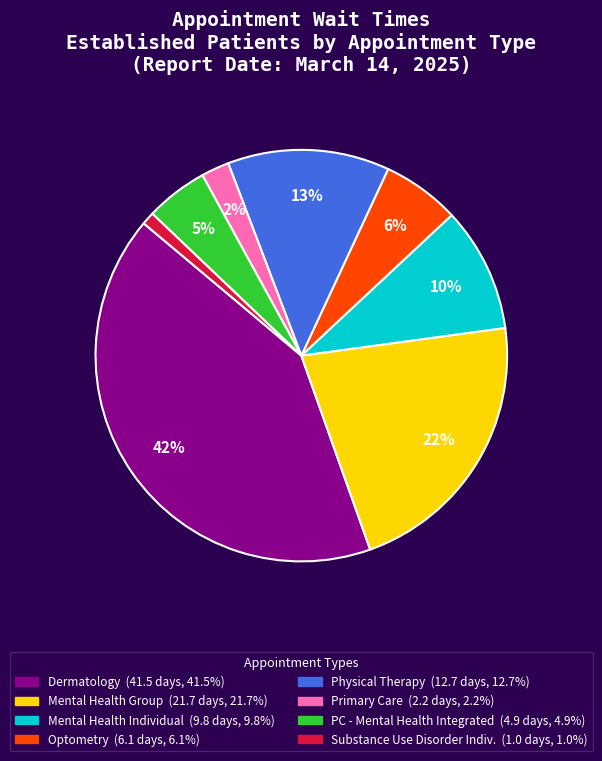

To the nearest percent, what is the average slice percentage?

12%